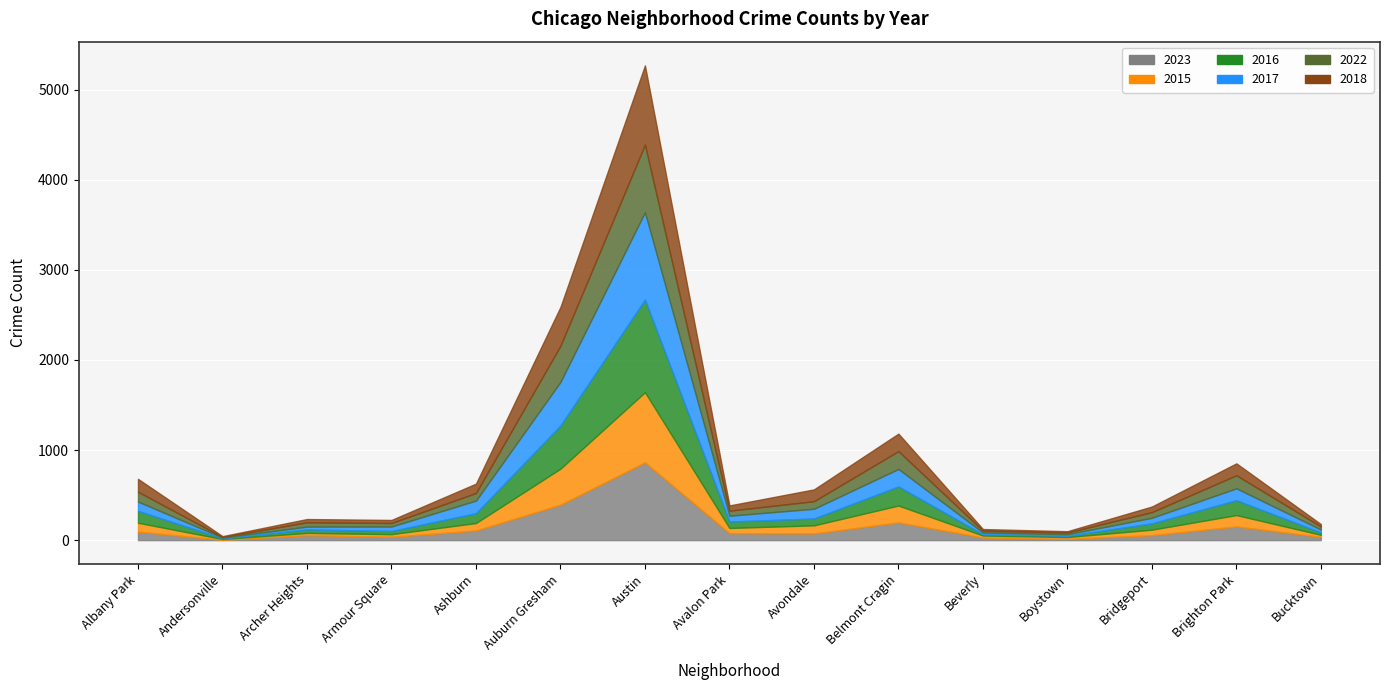

Which has a higher value, Archer Heights or Bucktown?

Archer Heights